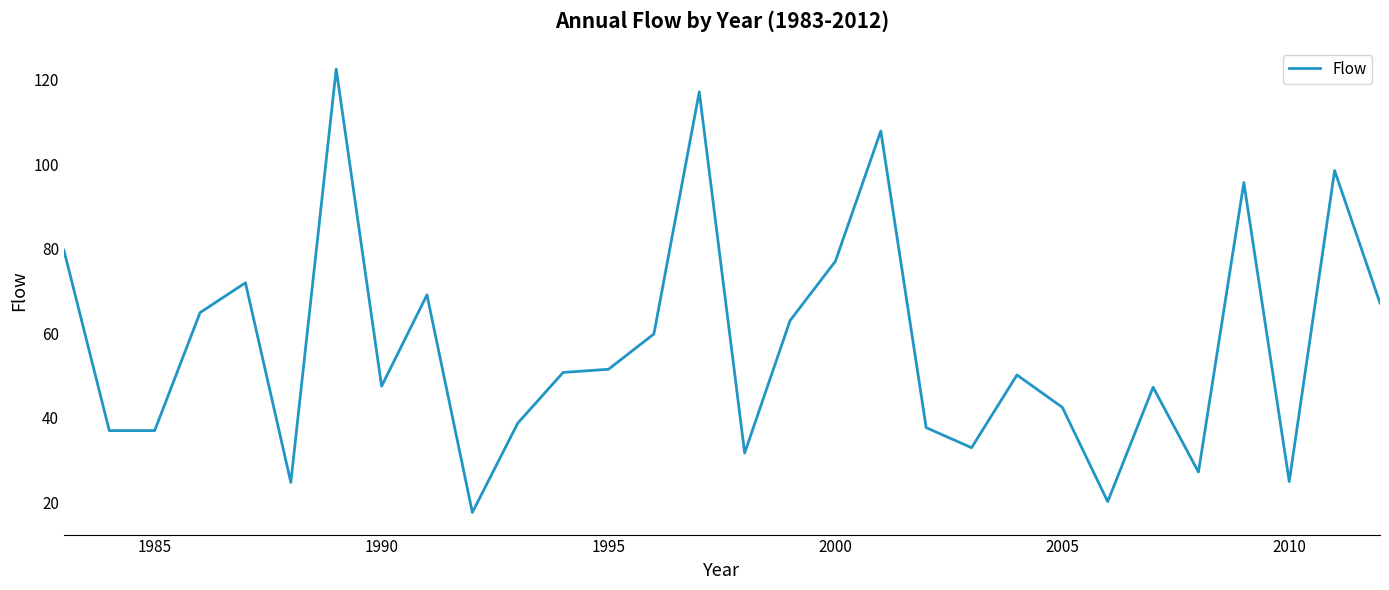

What is the approximate value at 1990?

47.5